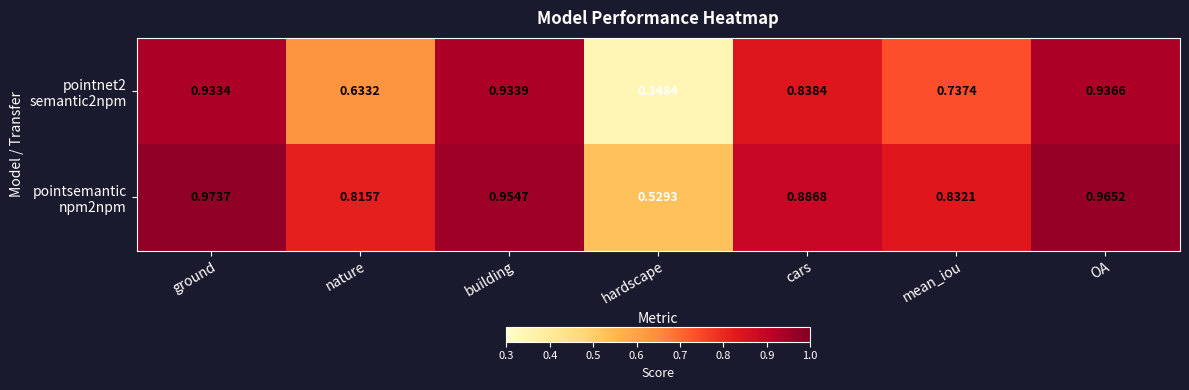

Which label corresponds to the smallest value in the chart?

hardscape